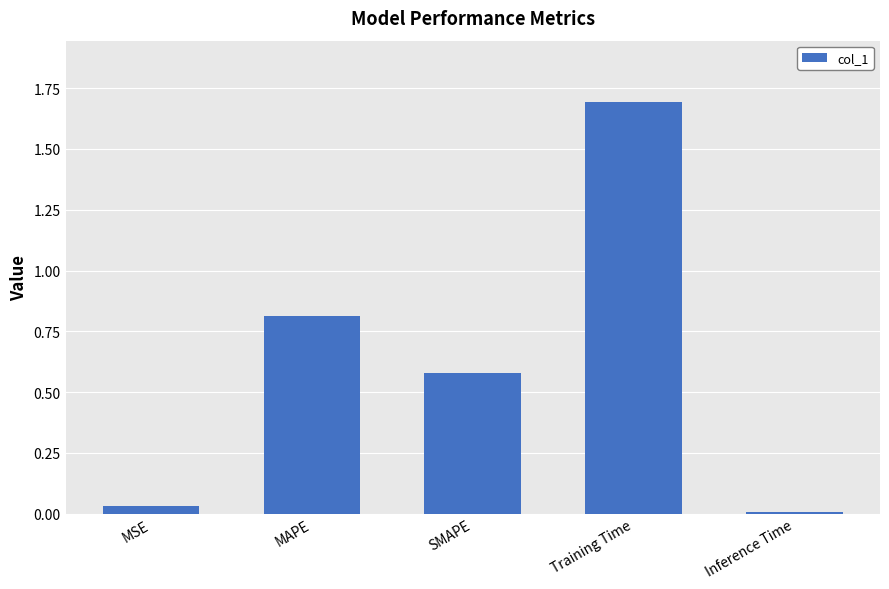

What position from the right is Training Time?

2